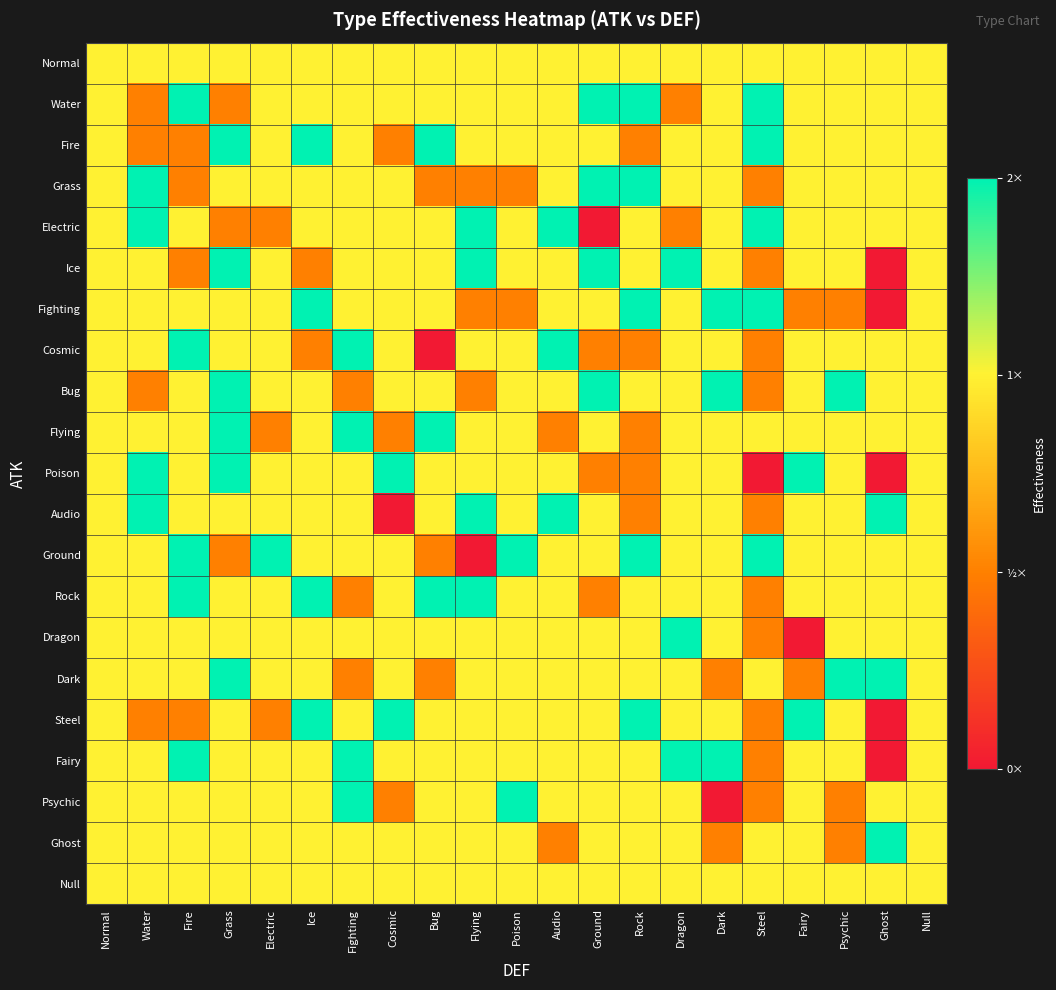

How many distinct data groups are displayed?

21